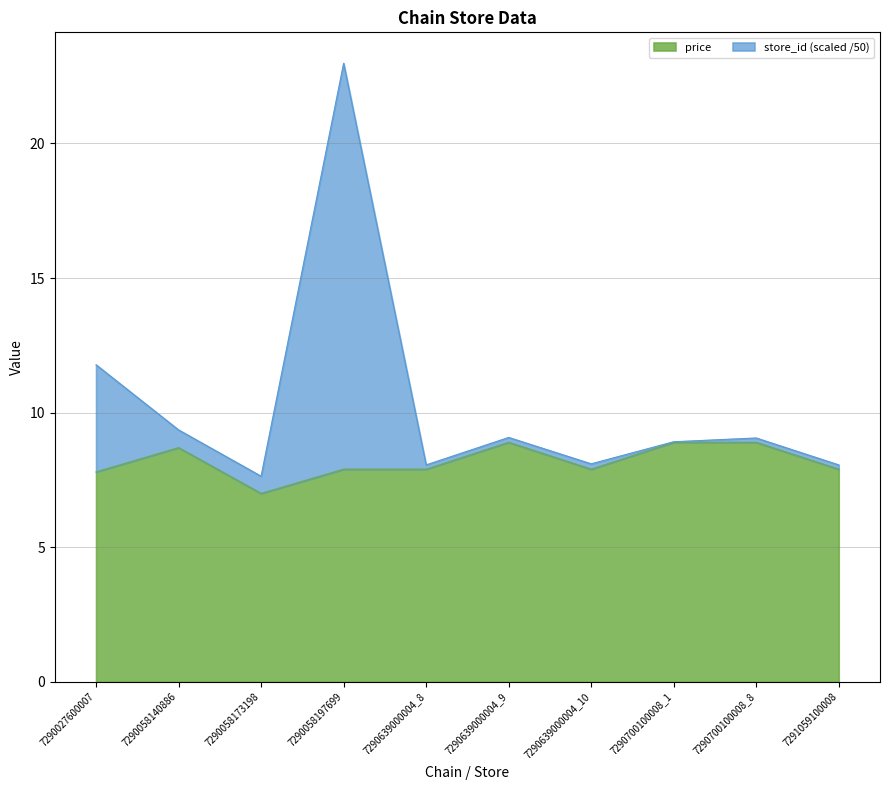

Where is the first local minimum for price?

7290058173198